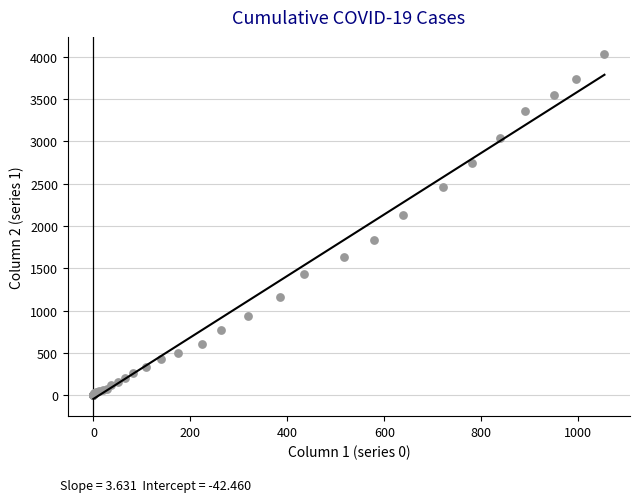

What Y value in the scatter plot is closest to 2015?

2131